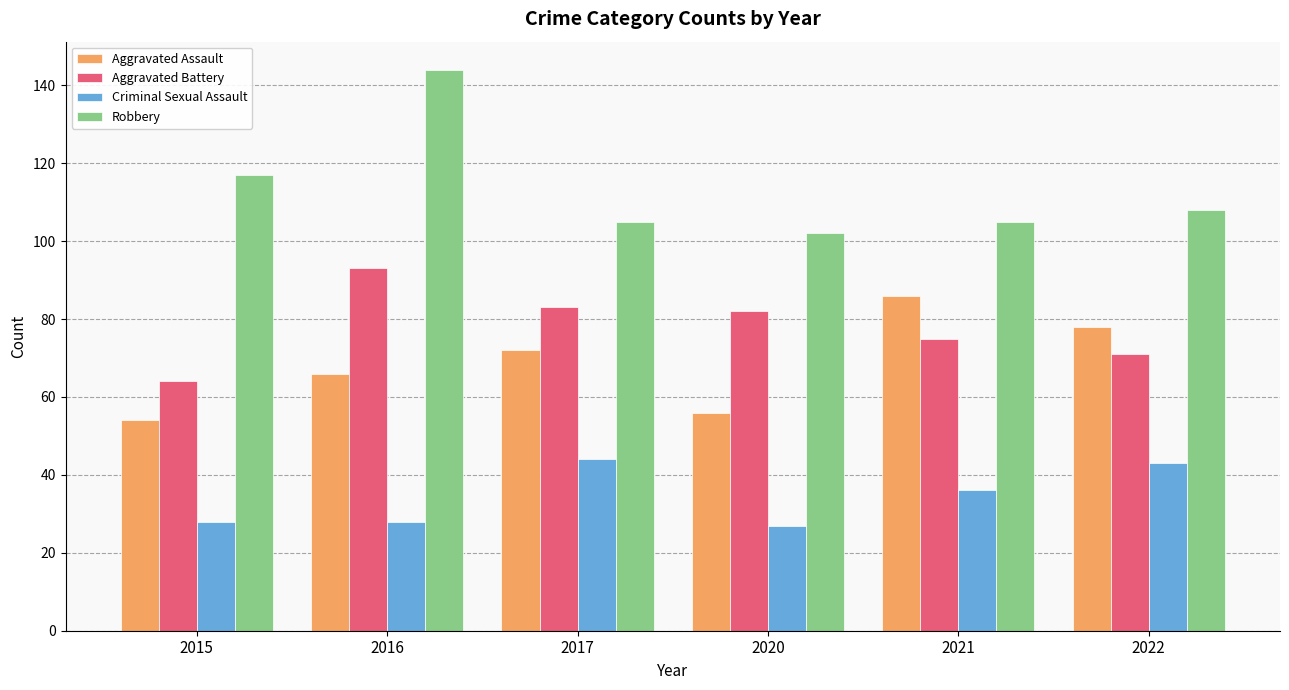

What is the greatest value displayed?

144